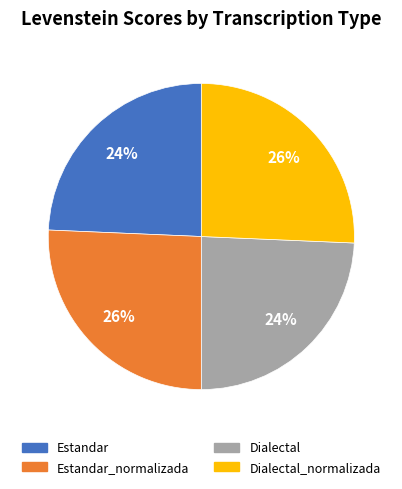

To the nearest percent, what is the average slice percentage?

25%